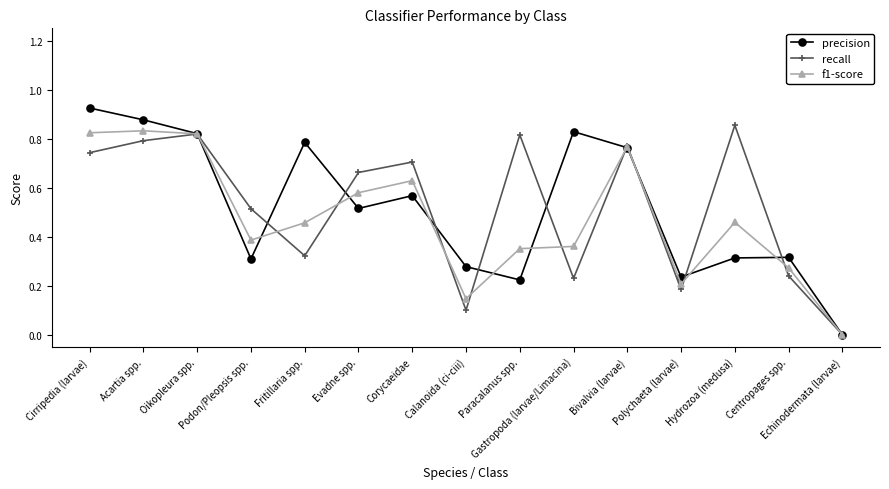

The value of recall at Polychaeta (larvae) is 0.2. True or false?

True